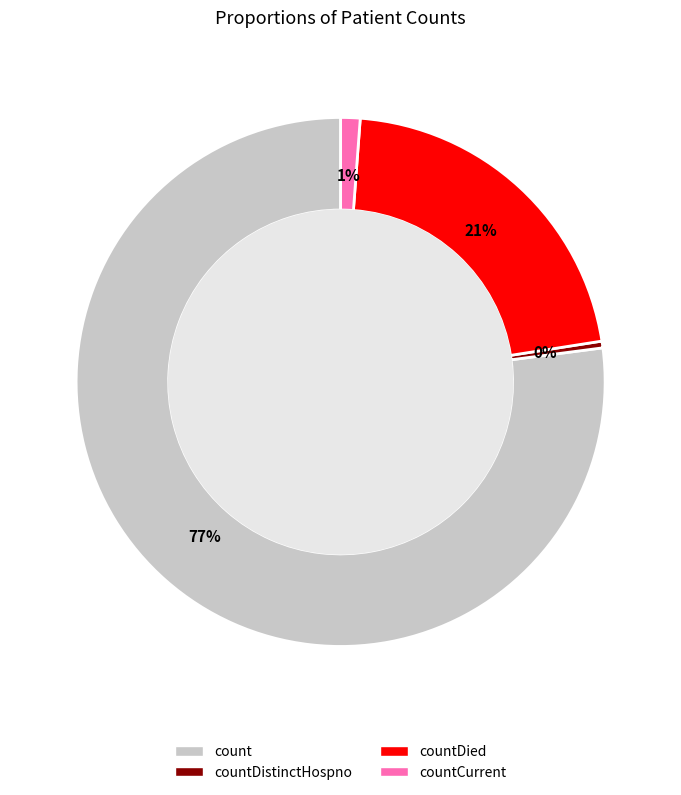

Rank the categories by value from lowest to highest.

countDistinctHospno, countCurrent, countDied, count